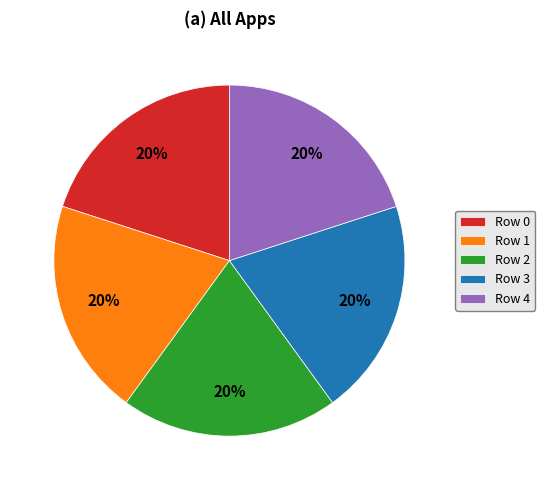

Does any single category account for the majority?

No